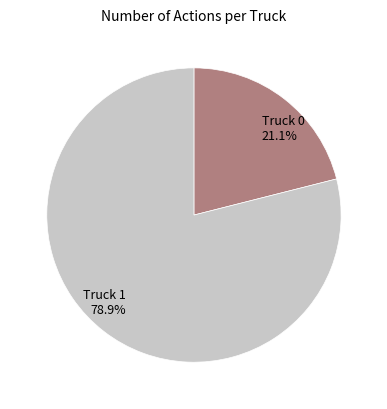

What percentage is the Truck 0 slice, to the nearest percent?

21%